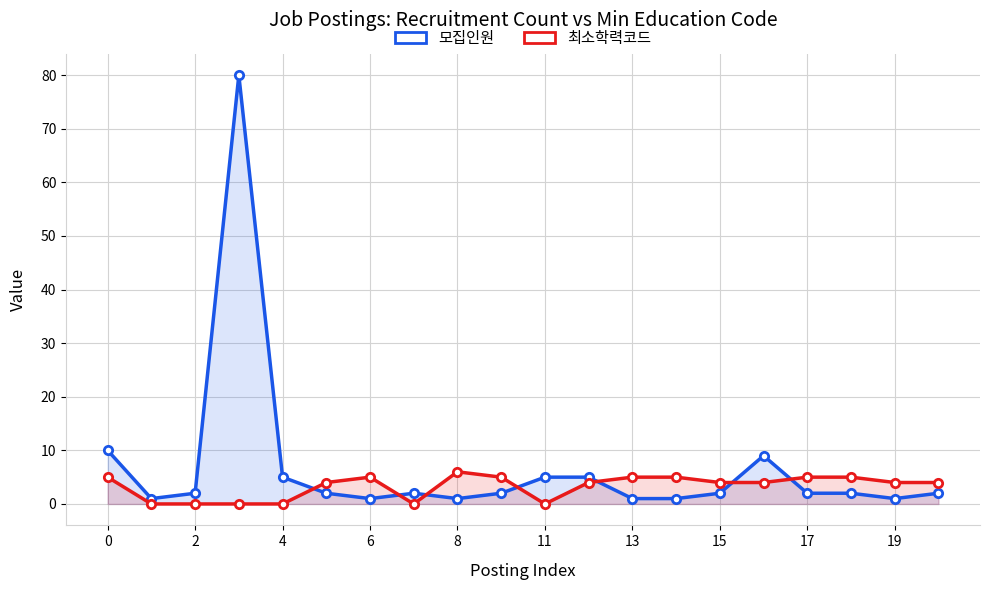

Rank the series by their maximum value, from highest to lowest.

모집인원, 최소학력코드